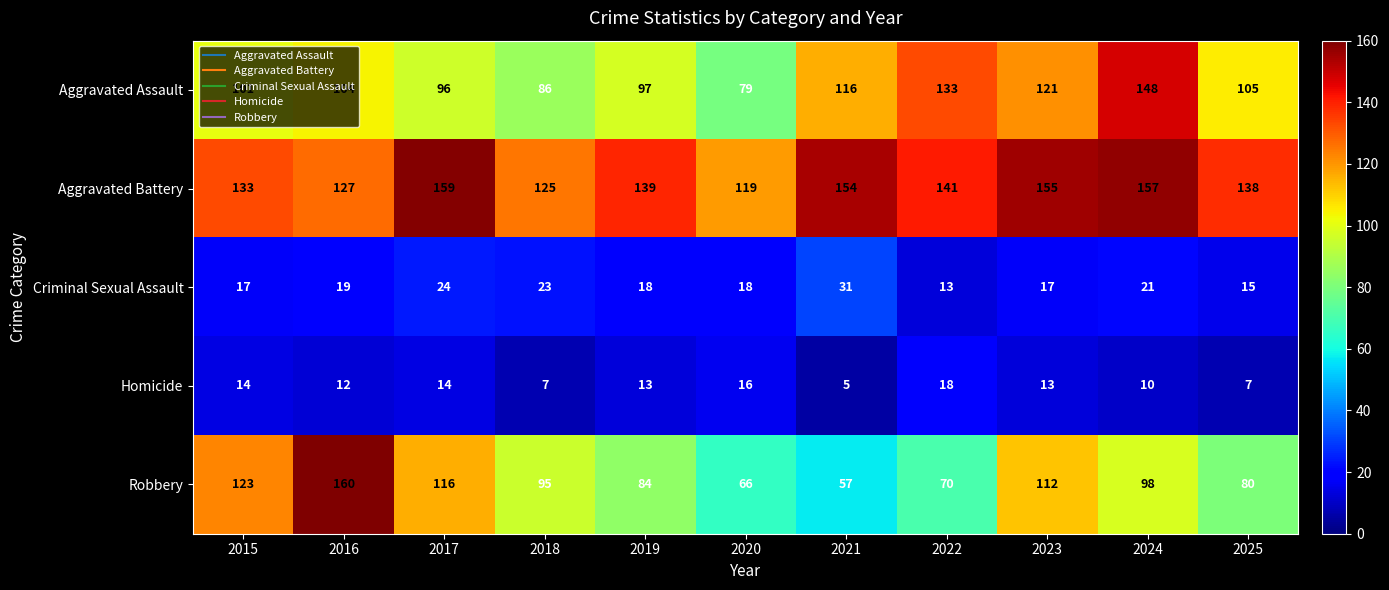

Which series has the widest spread of values?

Robbery